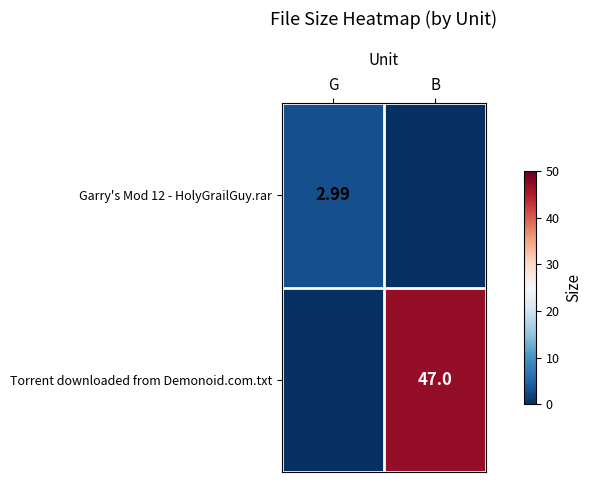

Rank the series at B from lowest to highest value.

Garry's Mod 12 - HolyGrailGuy.rar, Torrent downloaded from Demonoid.com.txt